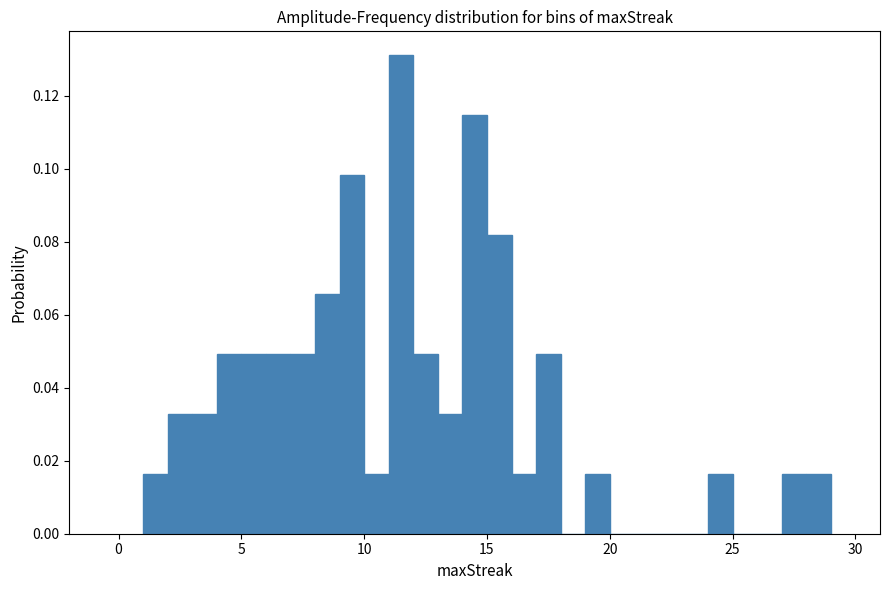

Around what value on the x-axis is the tallest bar? Give the approximate position of its centre, as read against the axis.

11.5